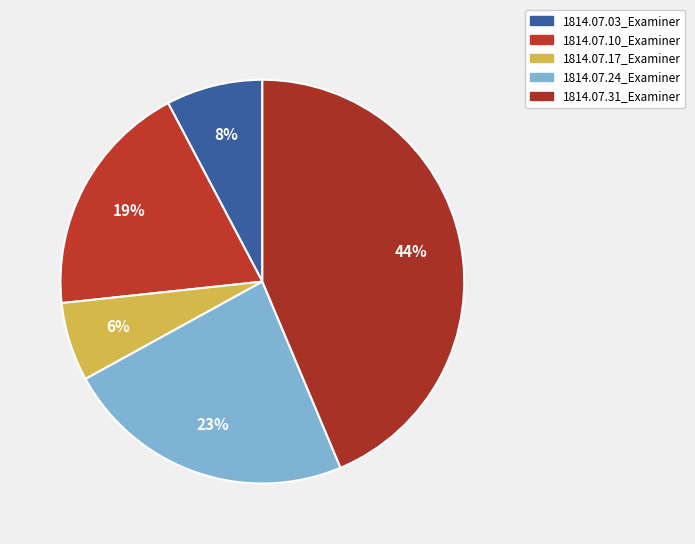

To the nearest percent, what is the average slice percentage?

20%